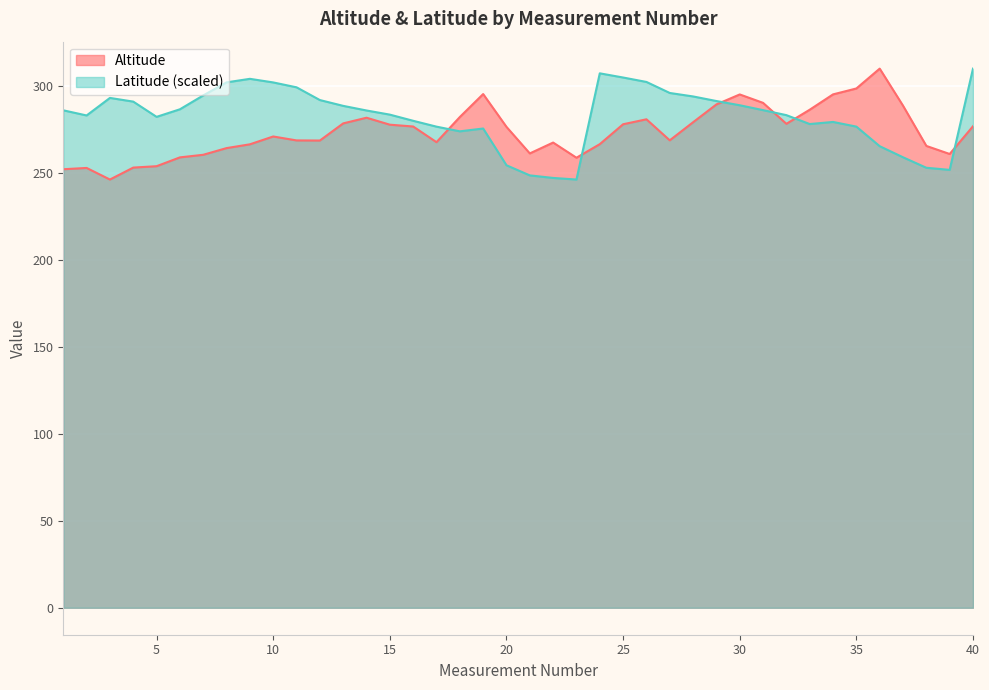

Where does the Latitude series first go above 285?

1